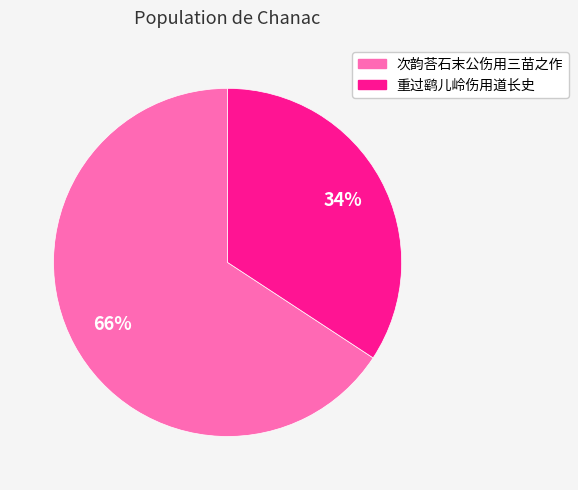

True or false: 次韵荅石末公伤用三苗之作 accounts for 57% of the total.

False